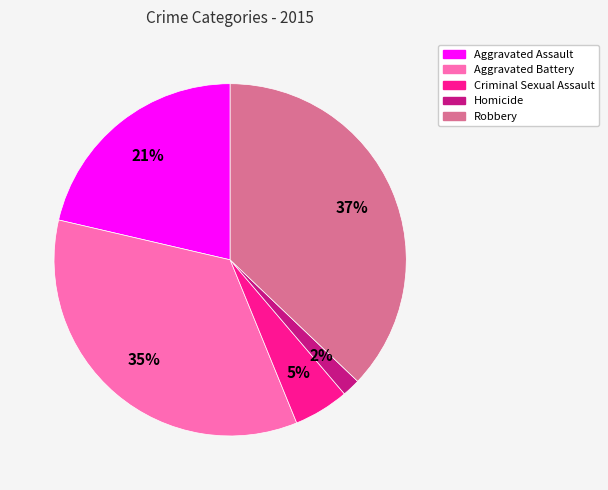

Count the number of slices in the pie.

5